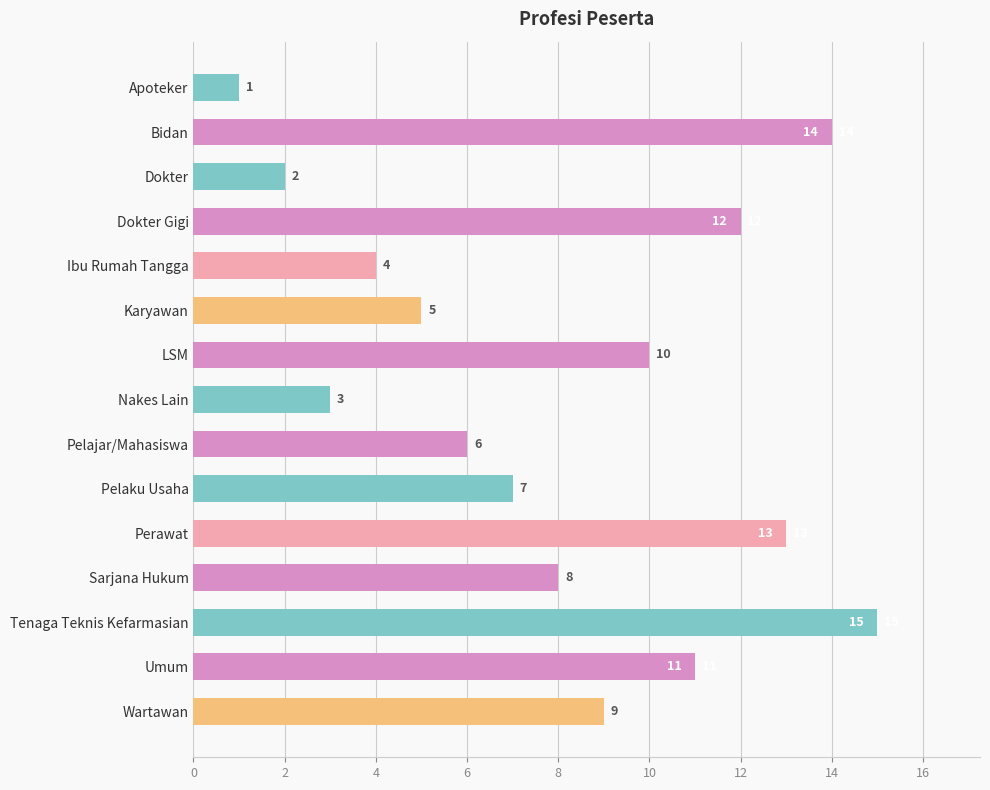

Between Karyawan and Sarjana Hukum, which is larger?

Sarjana Hukum